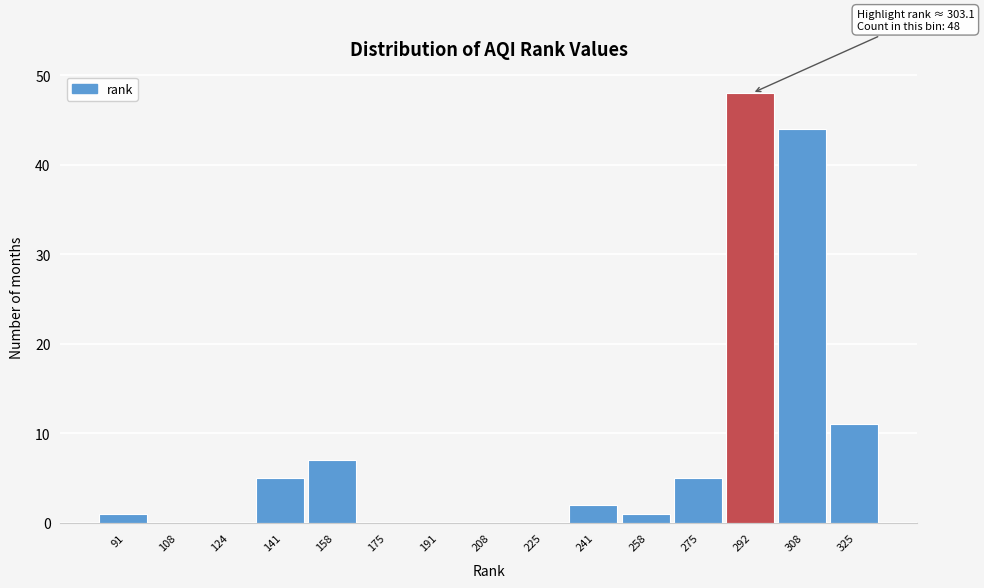

Reading left to right, what are all the values shown in this chart?

91=1	108=0	124=0	141=5	158=7	175=0	191=0	208=0	225=0	241=2	258=1	275=5	292=48	308=44	325=11